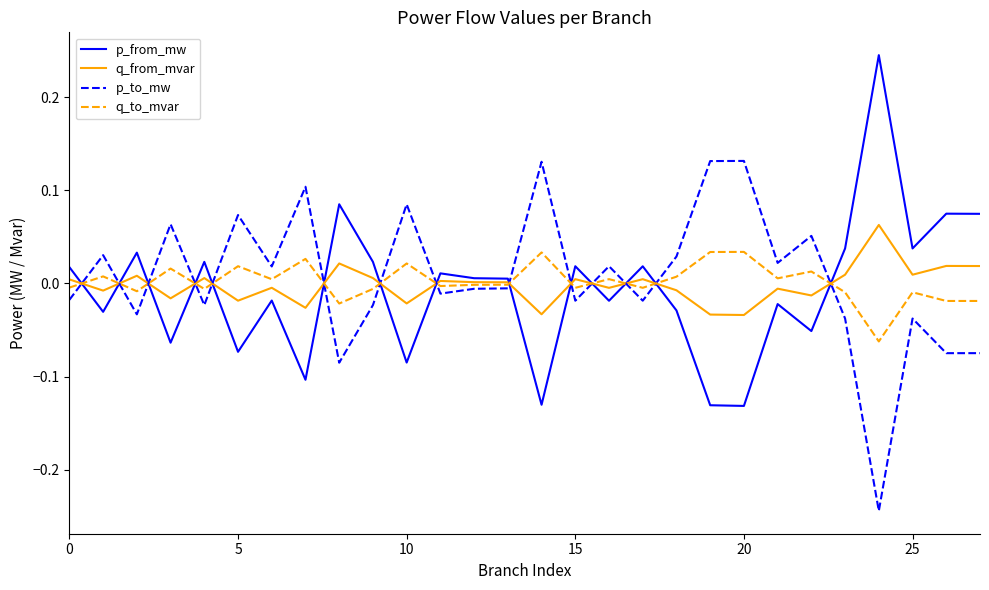

How many intersections are there between p_from_mw and q_to_mvar?

14